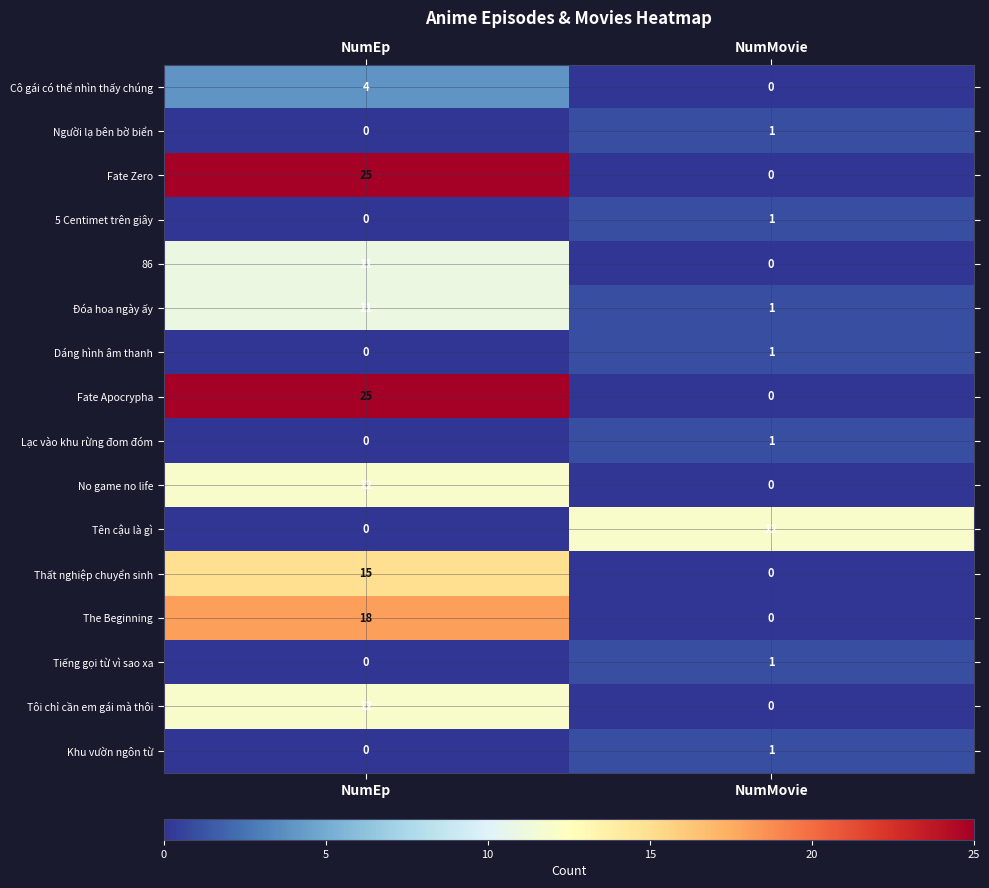

True or false: Thất nghiệp chuyển sinh has a value of 0 at NumMovie.

True